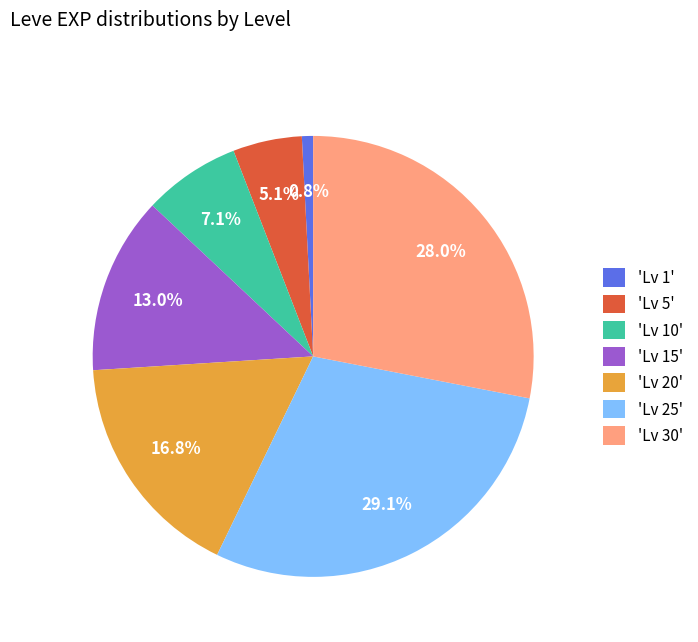

Count the number of slices in the pie.

7